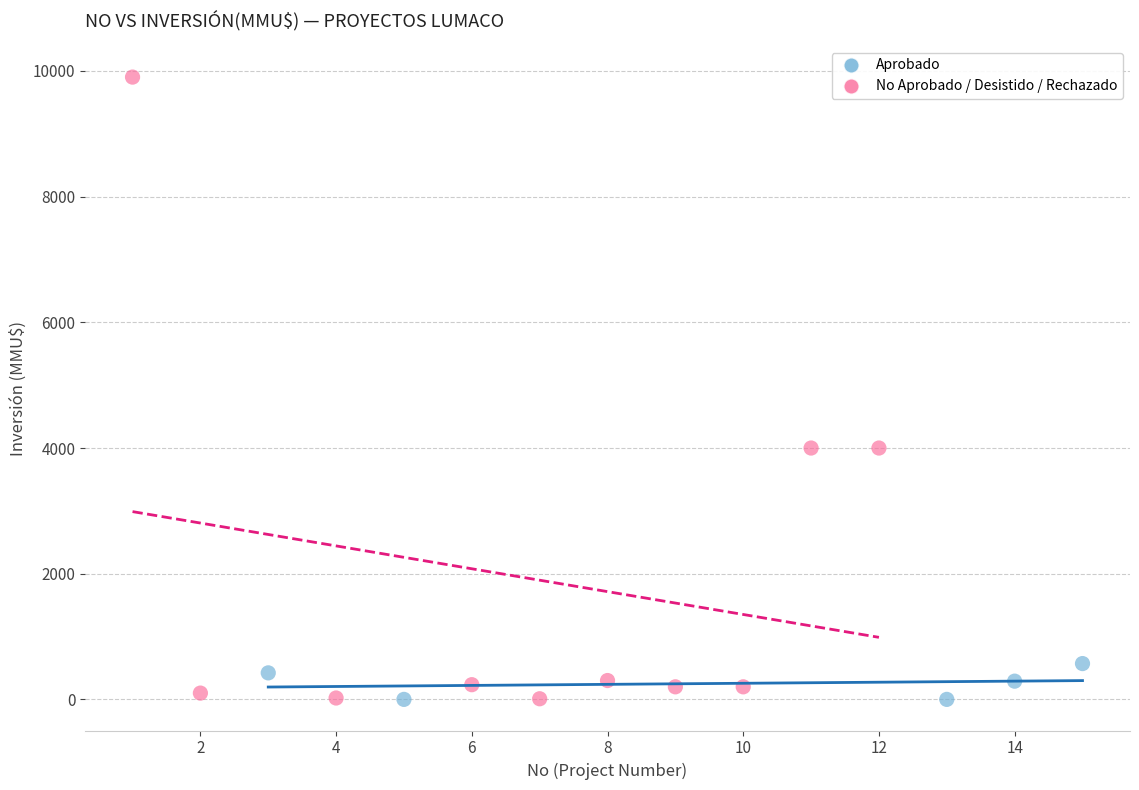

Which series has the widest spread of Y values?

No Aprobado / Desistido / Rechazado